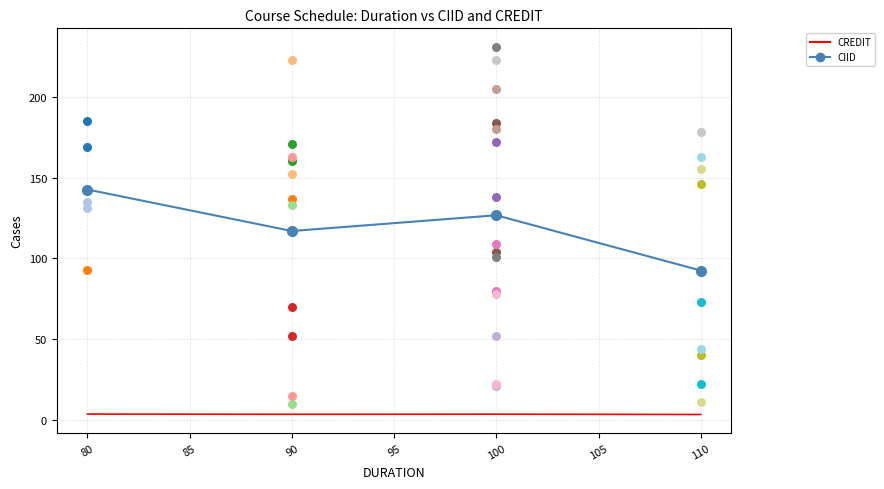

Which series reaches the minimum Y coordinate?

CREDIT